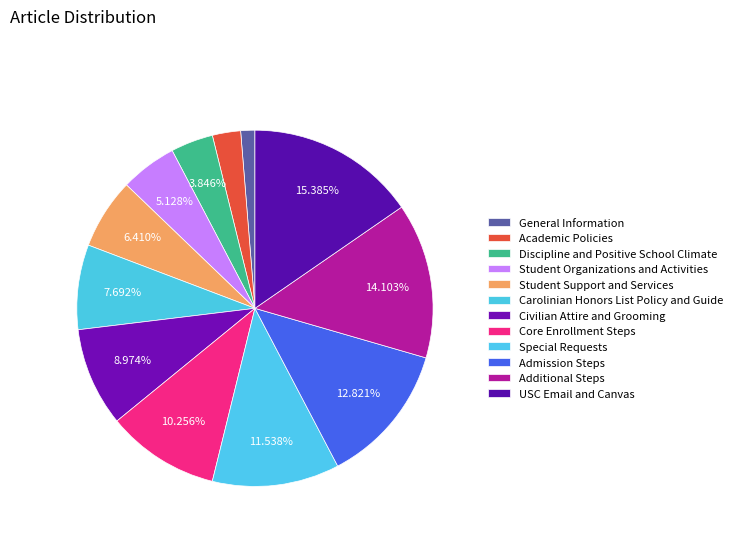

To the nearest percent, what percentage of the pie is Additional Steps?

14%